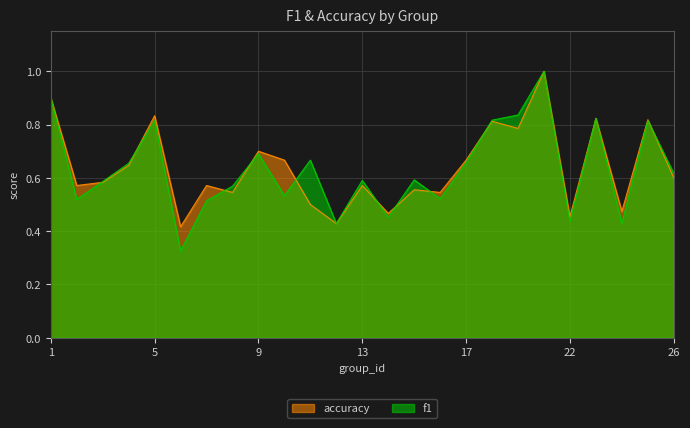

Which series ends up on top after the final intersection of f1 and accuracy?

f1